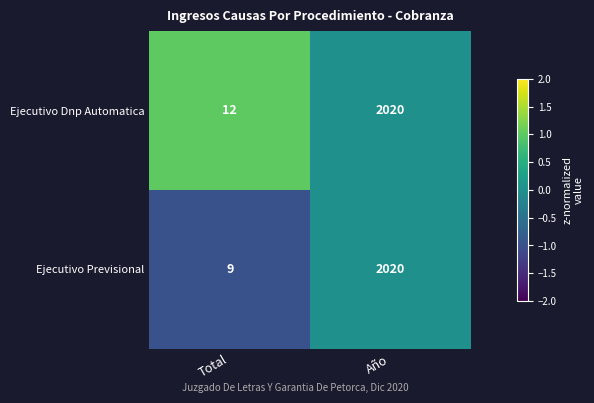

Reading left to right, extract all data points from this chart.

Ejecutivo Dnp Automatica: Total=12	Año=2020
Ejecutivo Previsional: Total=9	Año=2020